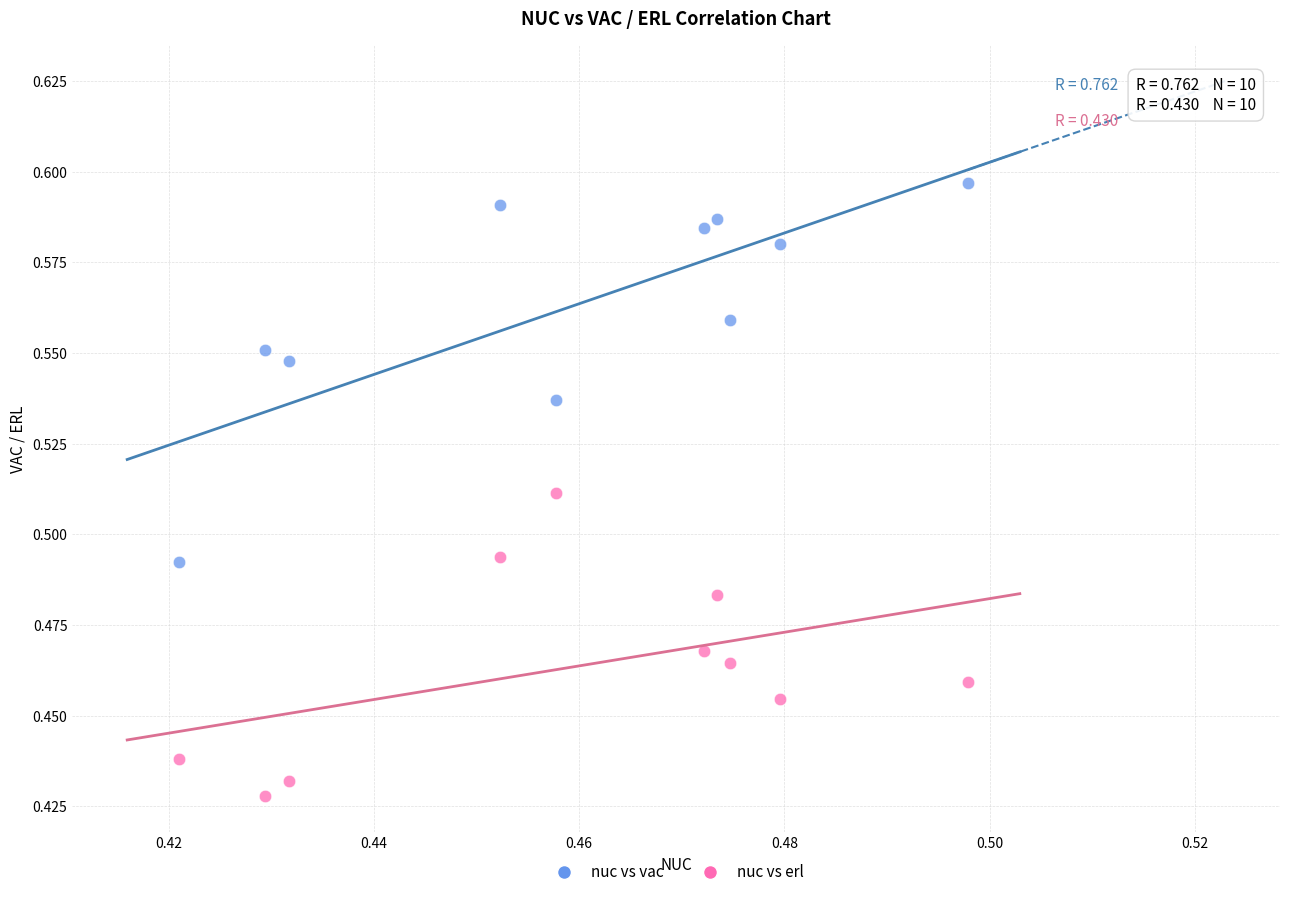

What are all the series names shown in the legend?

nuc vs vac, nuc vs erl